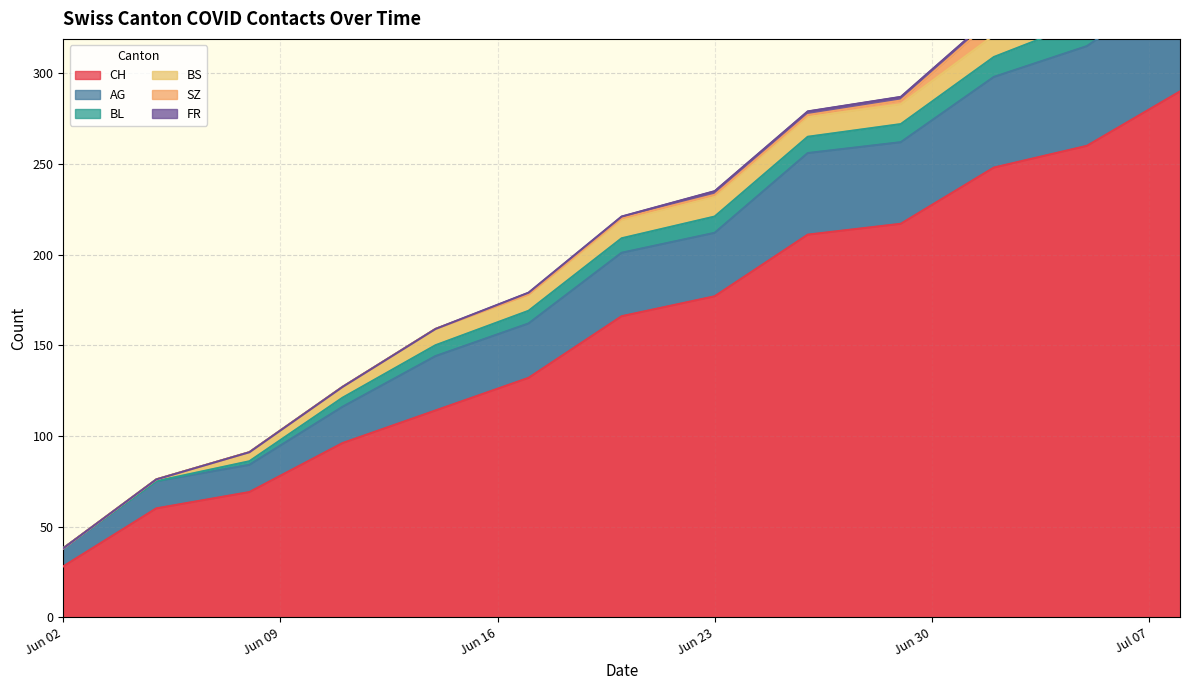

Reading left to right, transcribe all the data shown in this chart.

CH: 28	60	69	96	114	132	166	177	211	217	248	260	290
AG: 10	15	15	20	30	30	35	35	45	45	50	55	60
BL: 0	0	2	5	6	7	8	9	9	10	11	14	19
BS: 0	1	5	6	9	9	10	11	11	11	12	12	12
SZ: 0	0	0	0	0	0	1	1	1	2	9	9	17
FR: 0	0	0	0	0	1	1	2	2	2	2	2	2